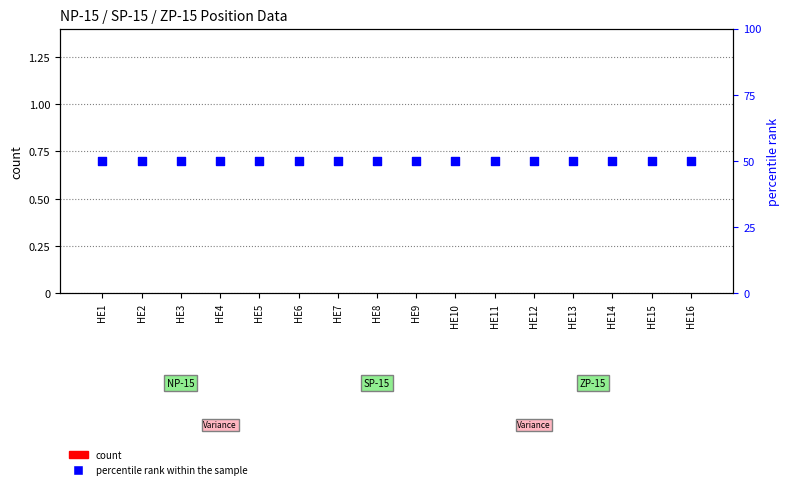

At which category is the sum across all series the highest?

HE1